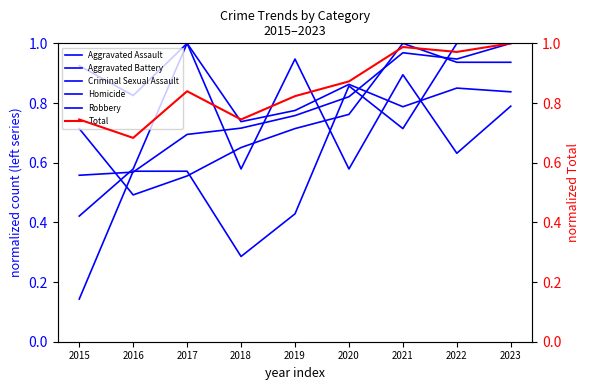

At which label is Aggravated Battery closest to 0?

2015